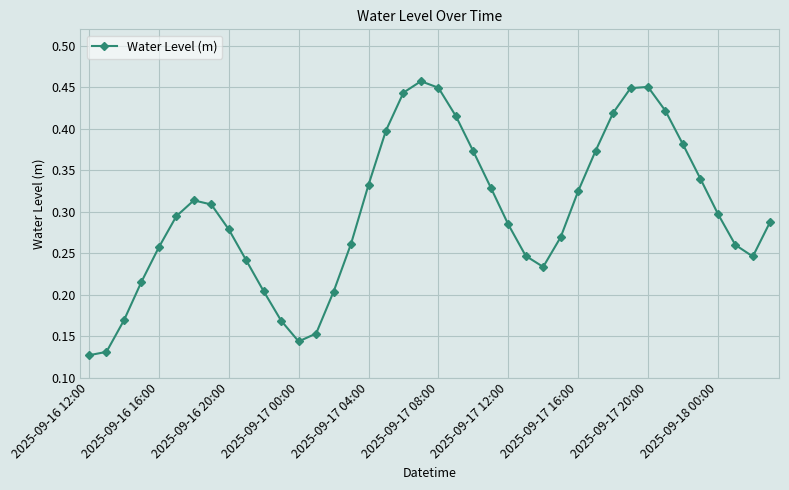

What is the sum of all values?

12.0